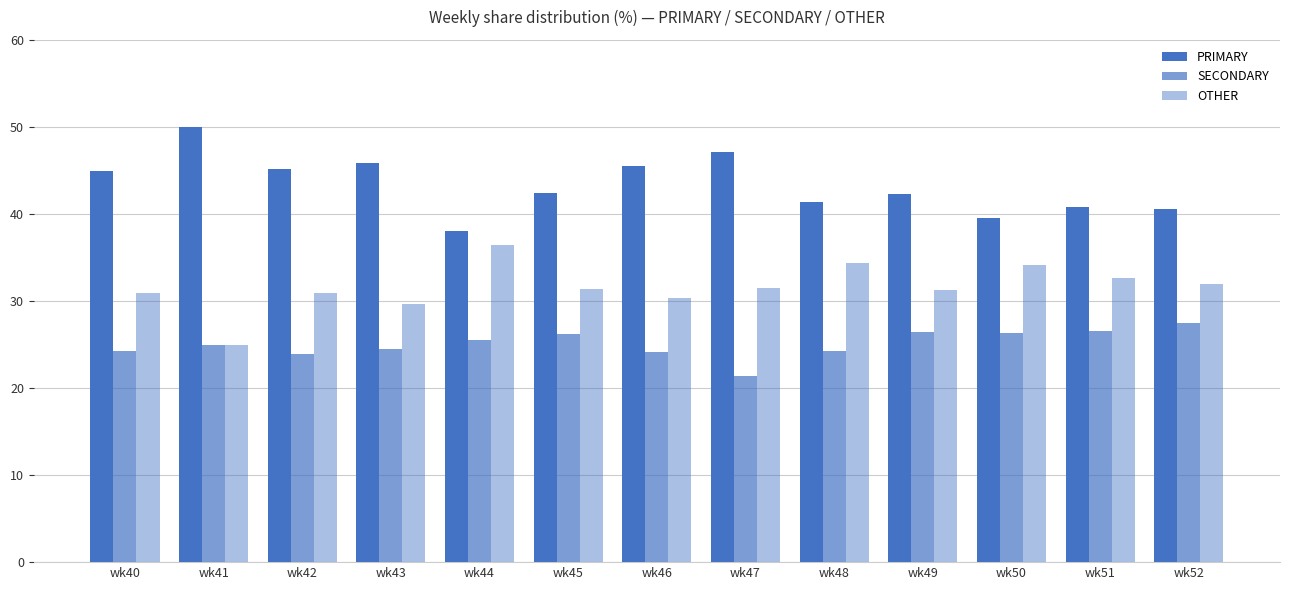

At wk42, list the series in order from largest to smallest.

PRIMARY, OTHER, SECONDARY